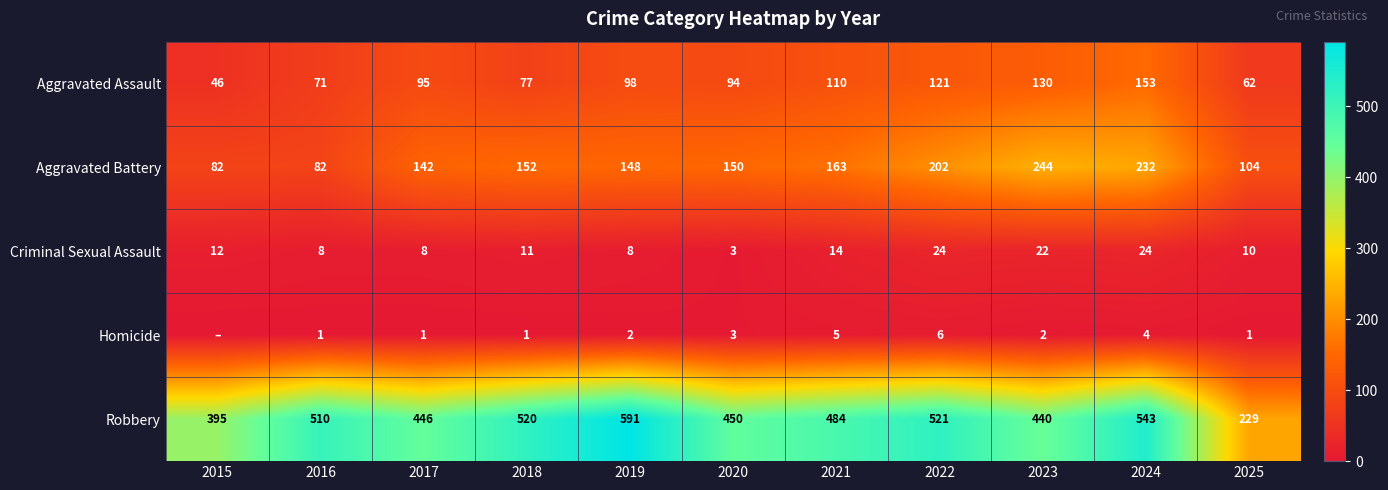

What is the difference between the Criminal Sexual Assault values at 2020 and 2019?

5